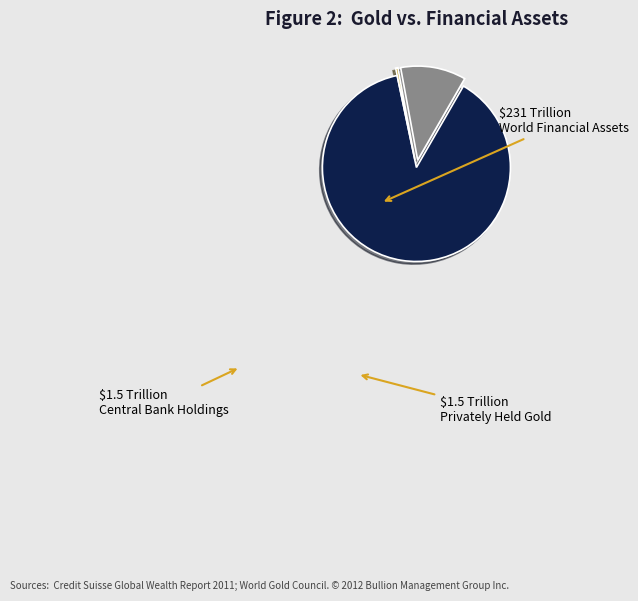

Does any single category account for the majority?

Yes